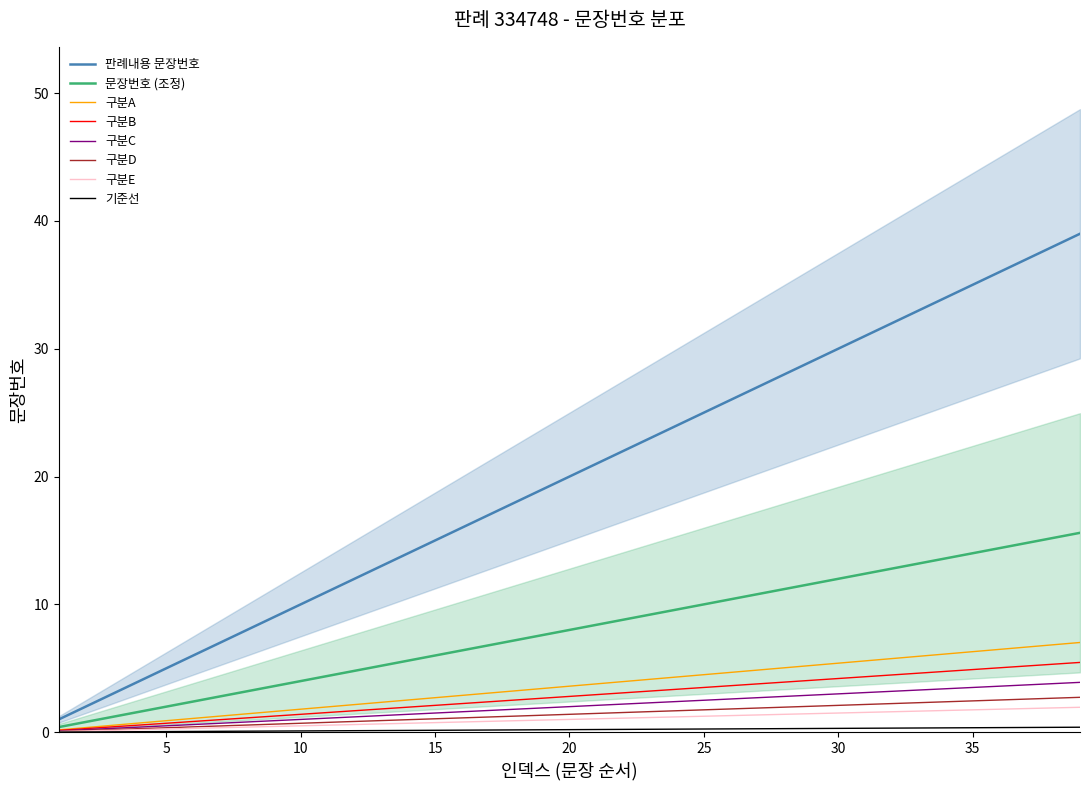

True or false: there are more than 1 points higher than both neighbors.

False